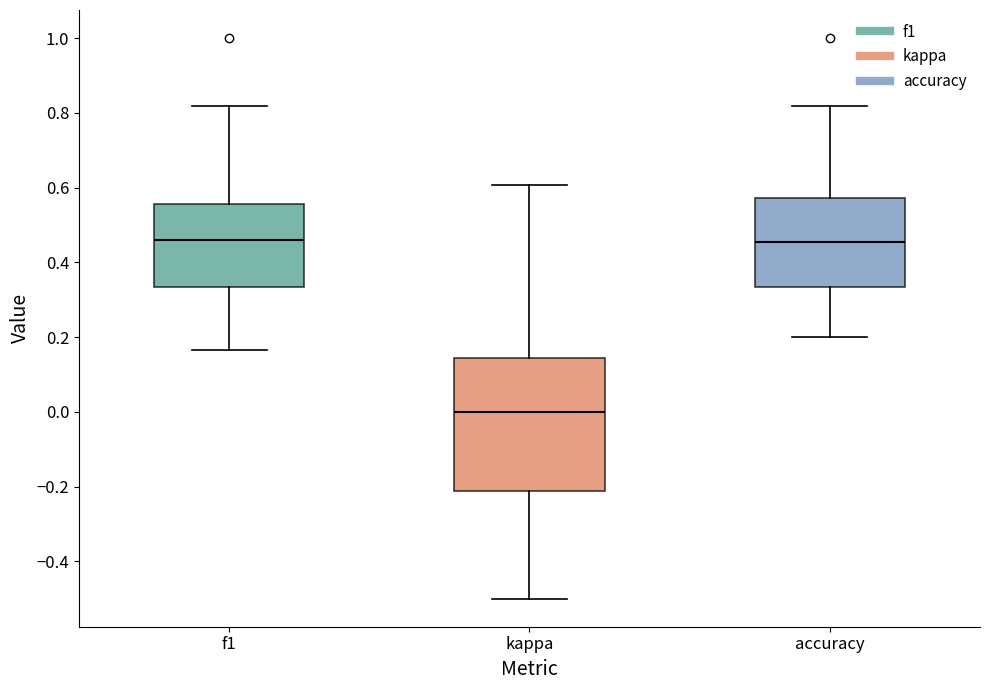

Comparing the boxes themselves (not the whiskers), which one is the tallest?

kappa